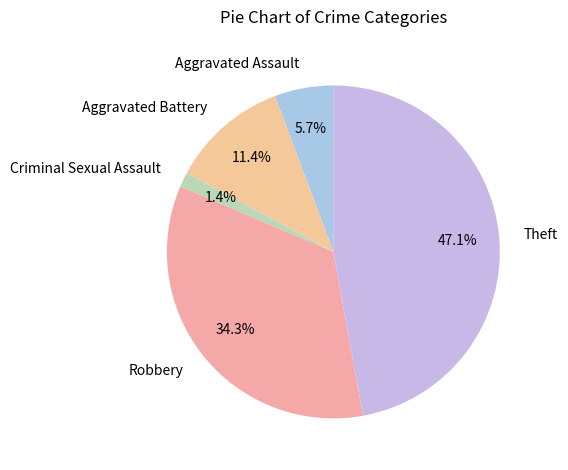

What percentage do Theft and Aggravated Assault together represent?

52.9%